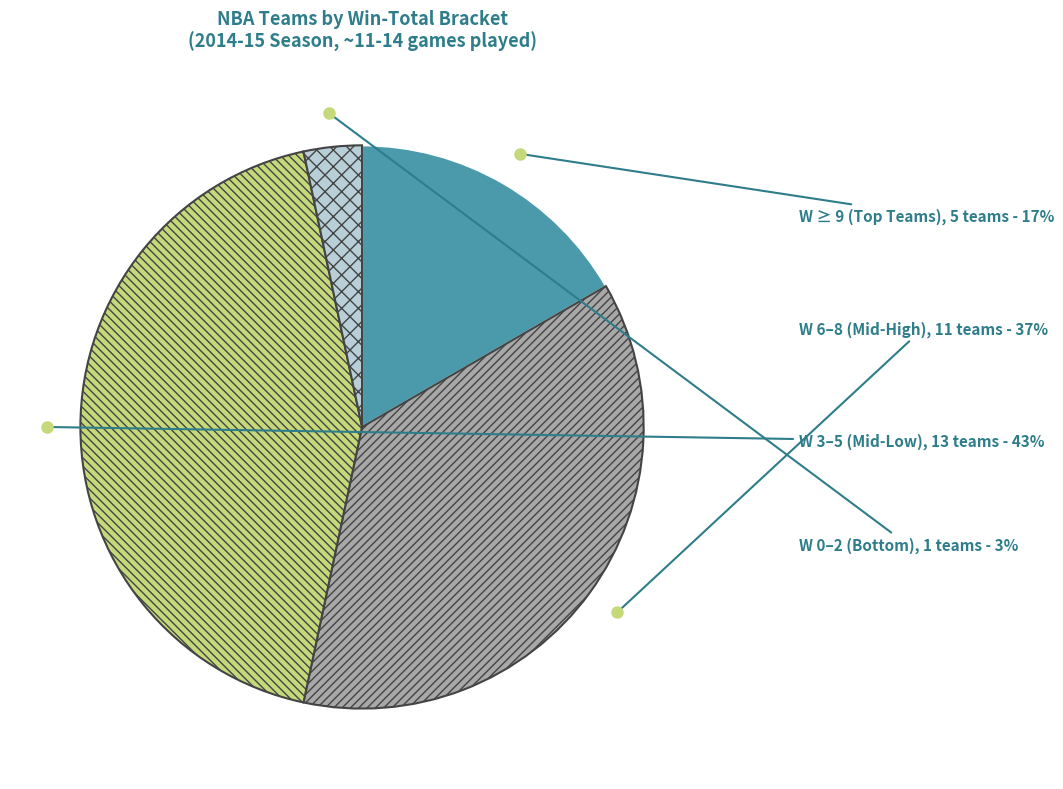

True or false: W 6–8 (Mid-High) accounts for 37% of the total.

True